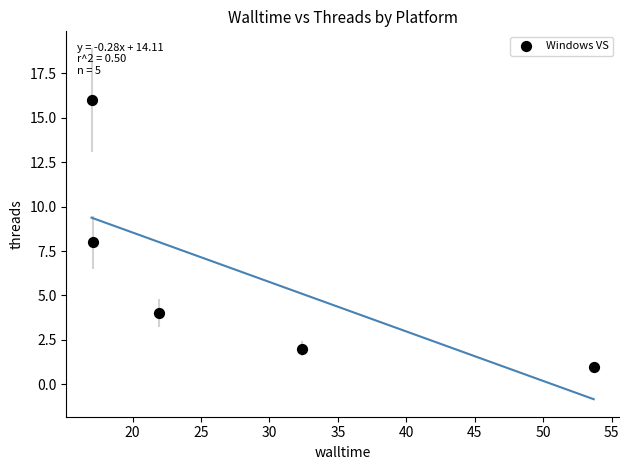

What is the average Y value?

6